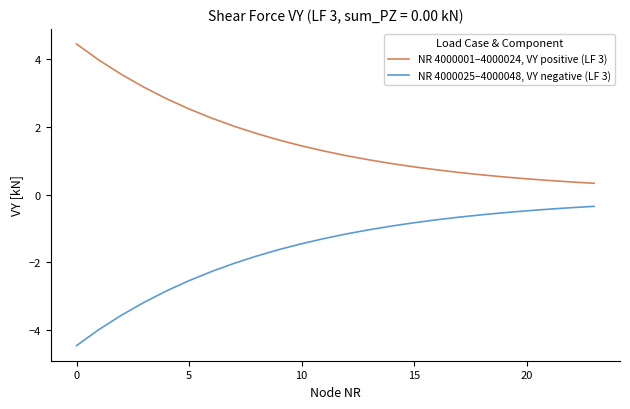

What is the difference between the maximum and minimum values in the NR 4000025–4000048, VY negative (LF 3) series?

4.1